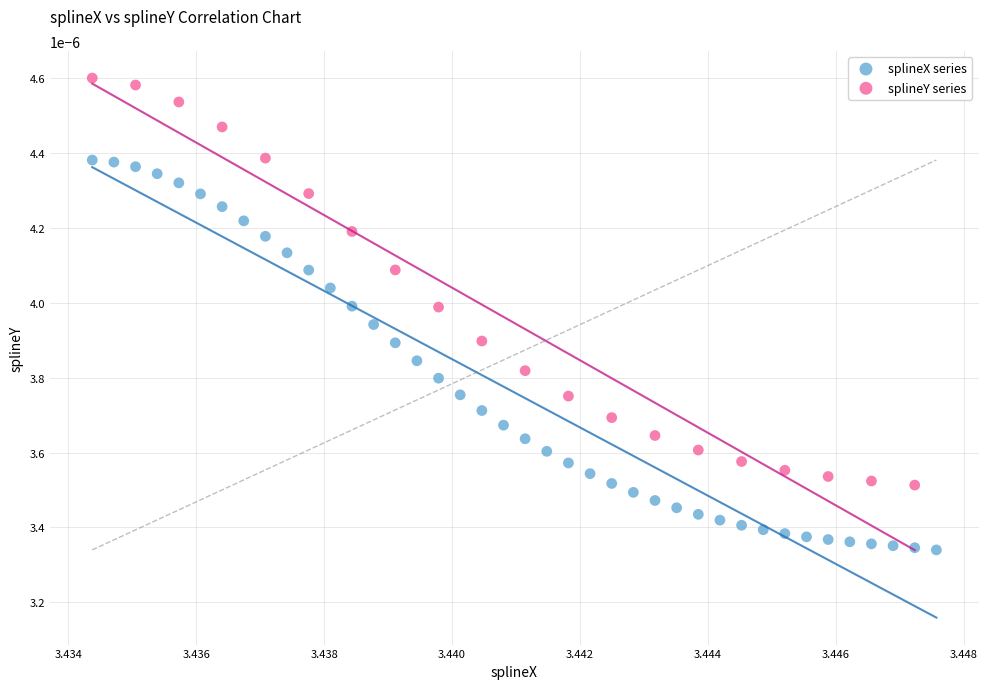

Which series has the widest spread of Y values?

splineY series